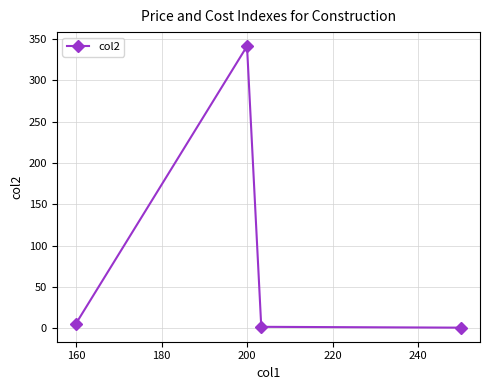

What is the maximum value shown in the chart?

341